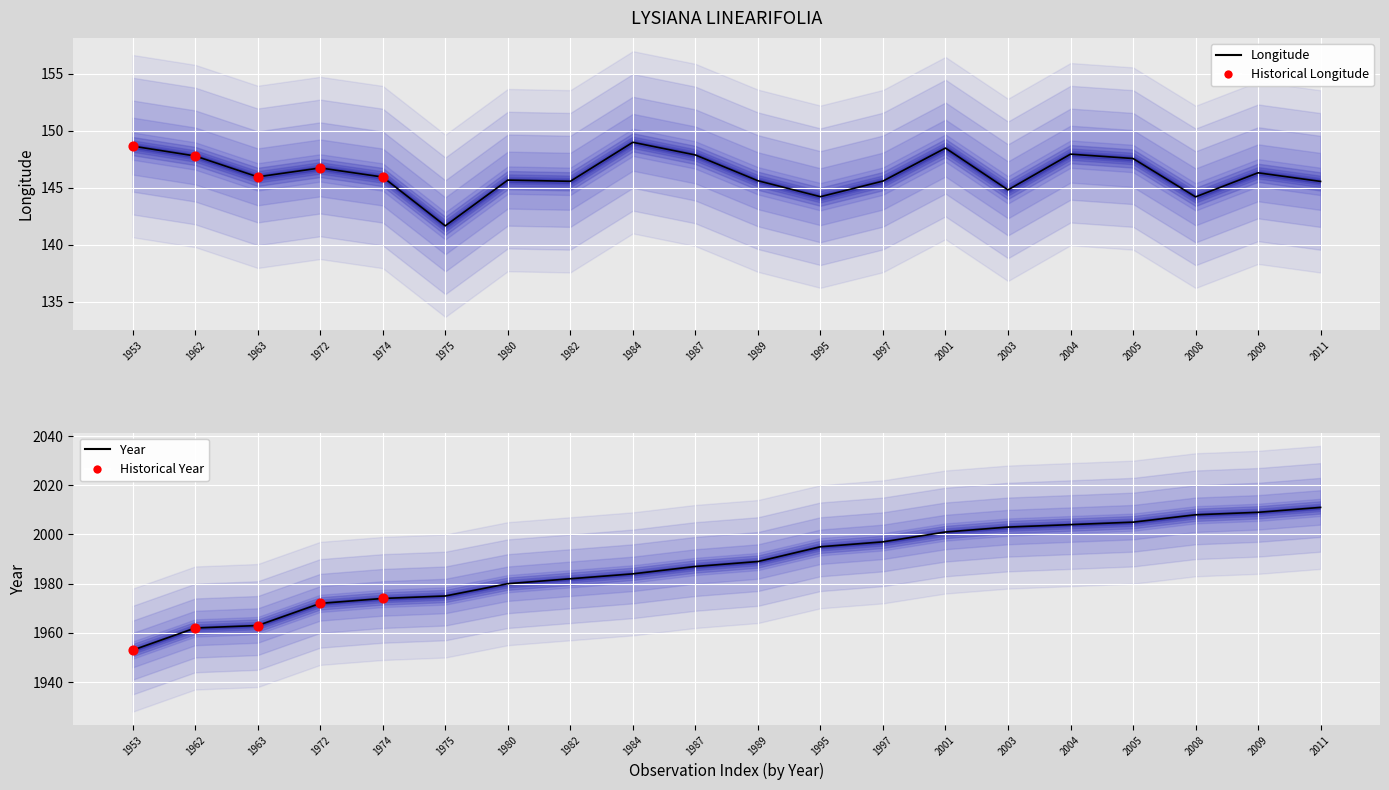

Which series has the largest Y range (max minus min)?

year